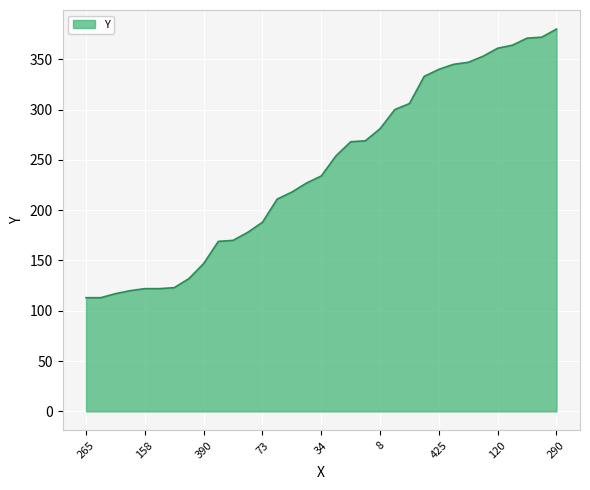

How many lines are shown in the chart?

1